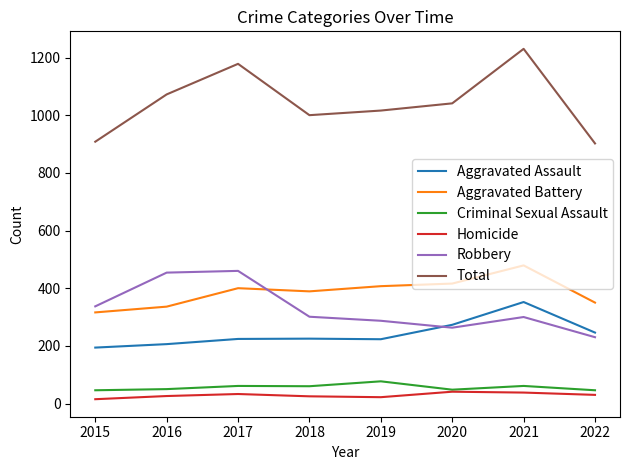

What is the difference between the highest and lowest values at 2019?

994